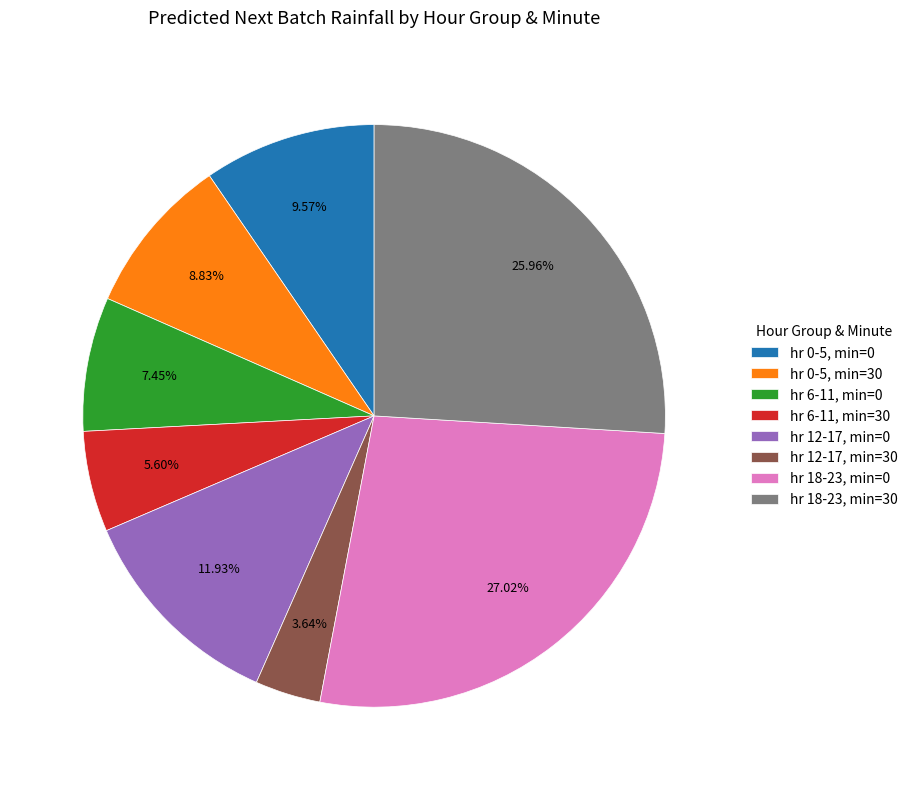

Combined, do hr 6-11, min=0 and hr 18-23, min=0 account for over 50%?

No